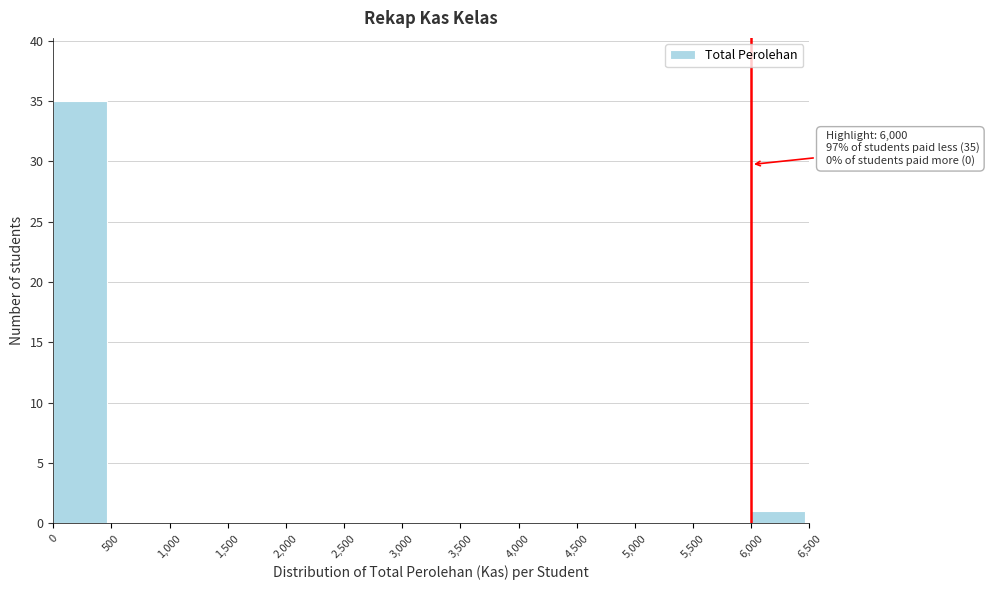

Which range on the x-axis has the tallest bar?

0 to 500